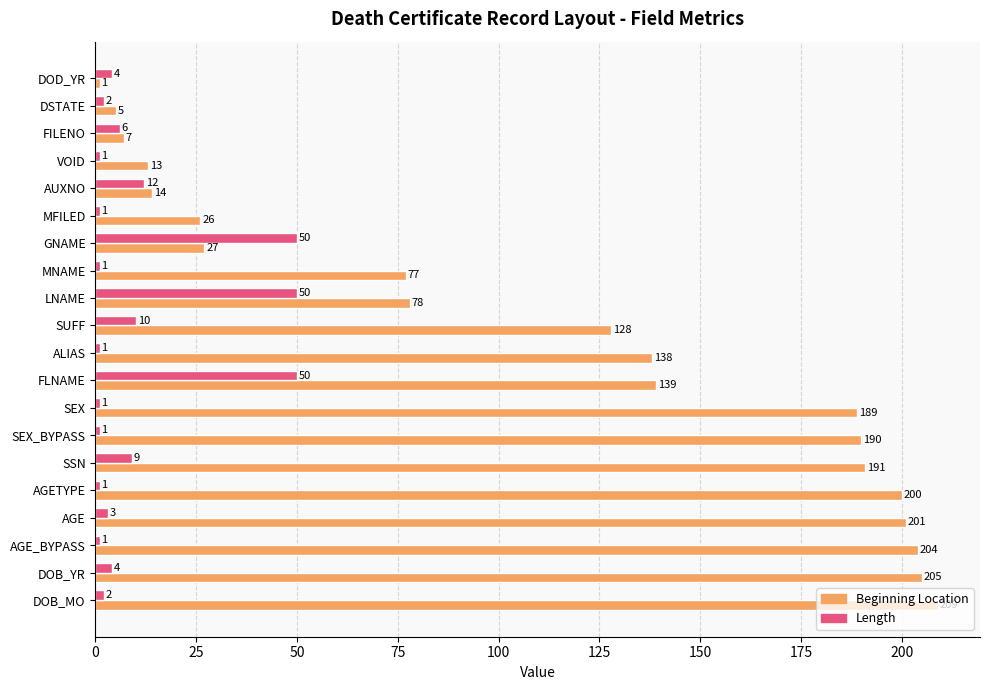

Which series has the largest total across all categories?

Beginning Location